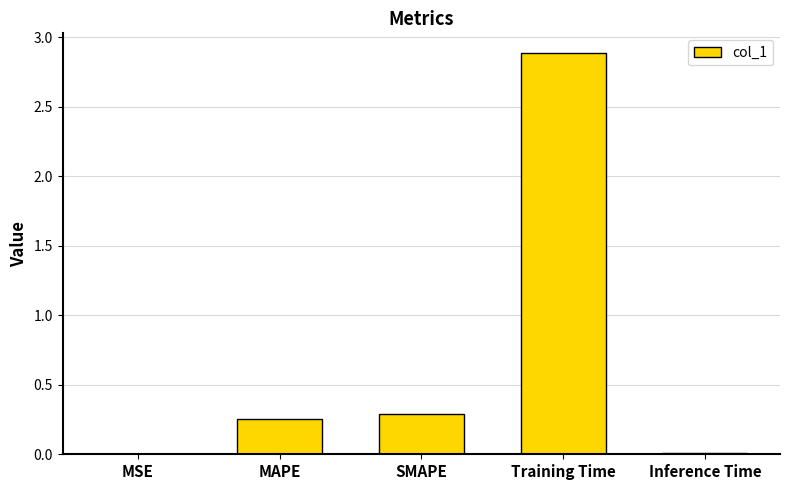

What is the difference between the values at Training Time and SMAPE?

2.6